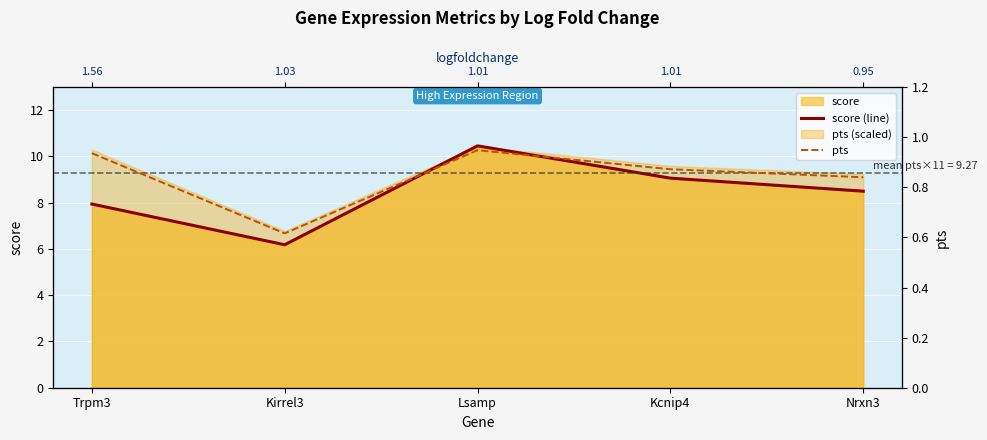

How many values in the score (line) series are below 8?

2